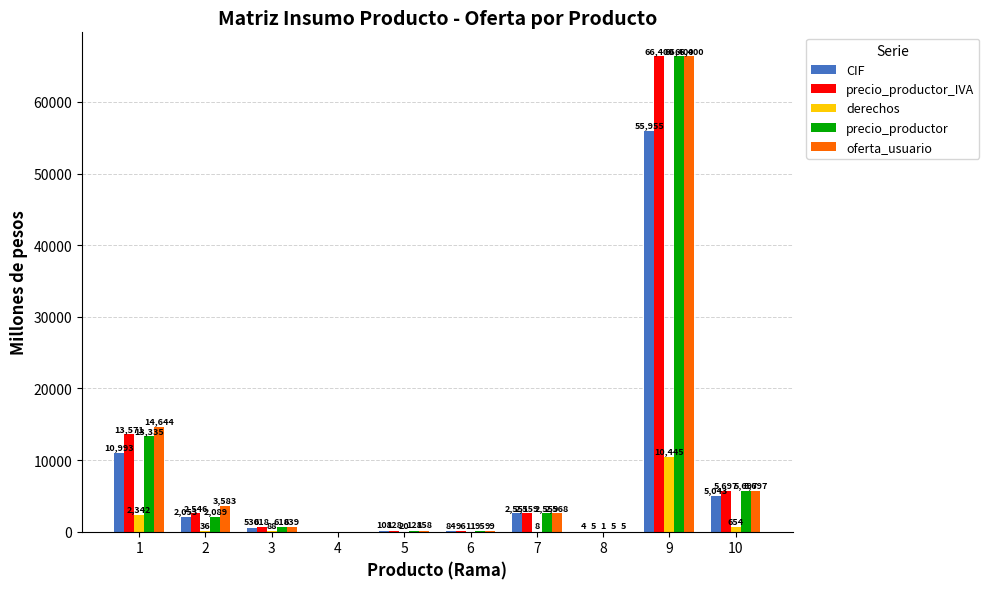

What is the sum of the derechos values at 10 and 2?

690